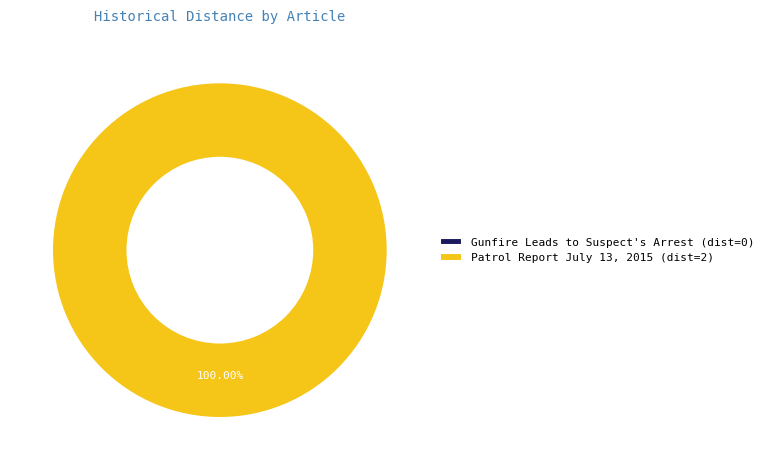

To the nearest percent, what is the average slice percentage?

50%